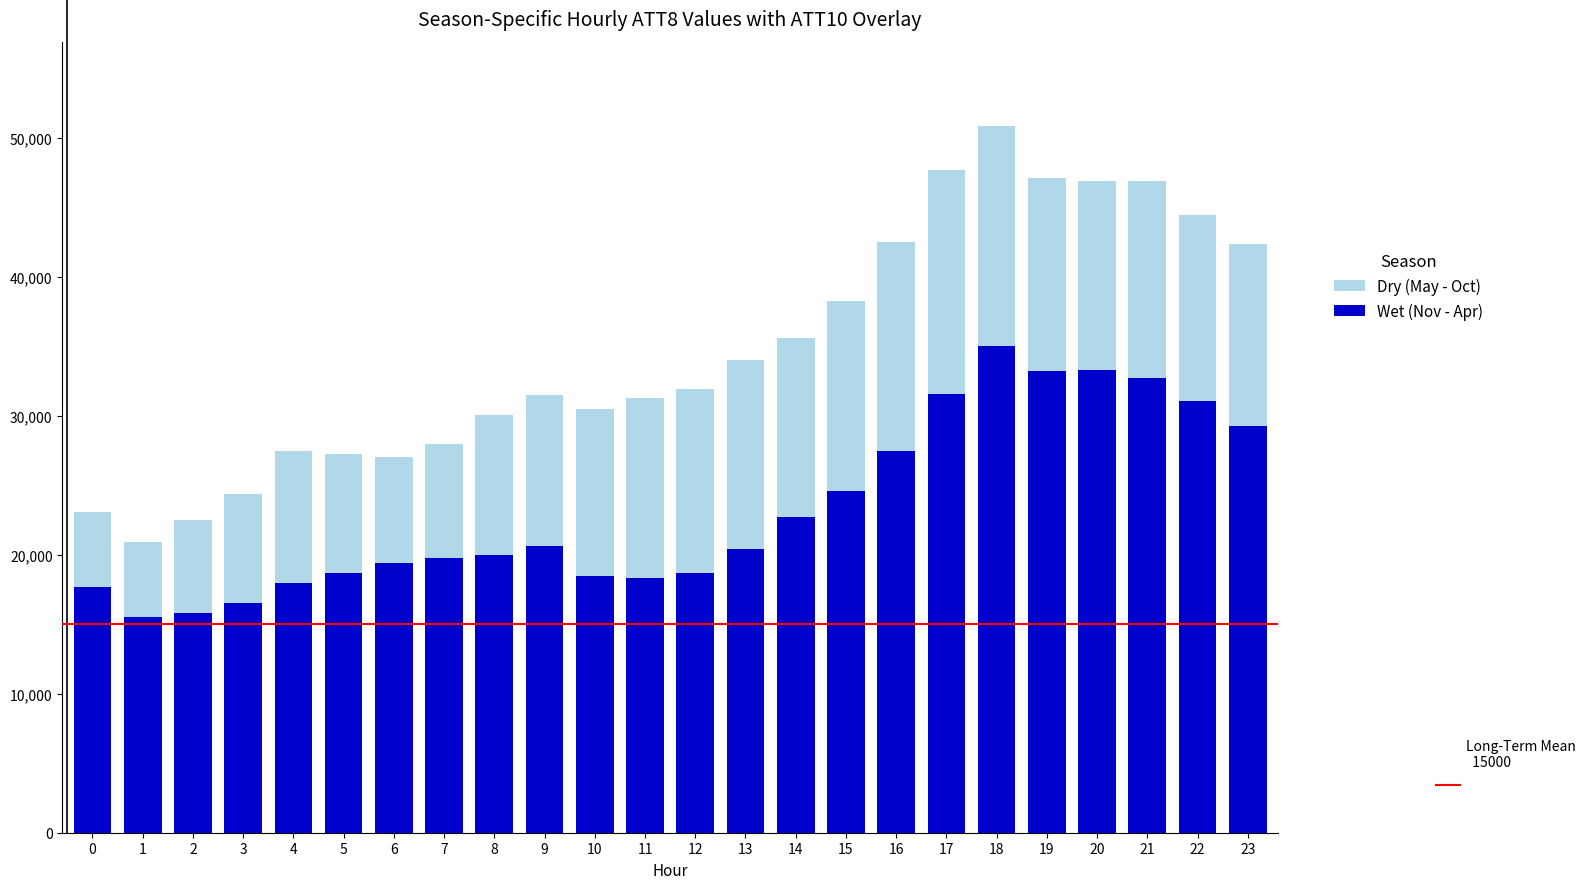

At which category is the sum across all series the highest?

18